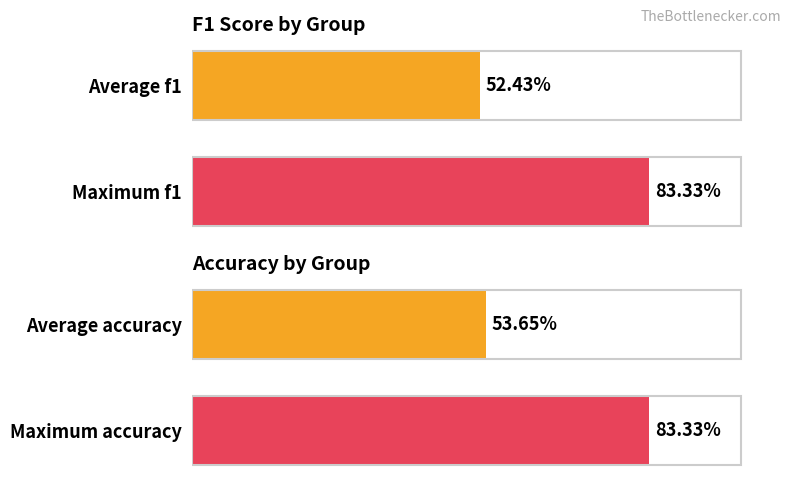

Which series has the largest total across all categories?

accuracy